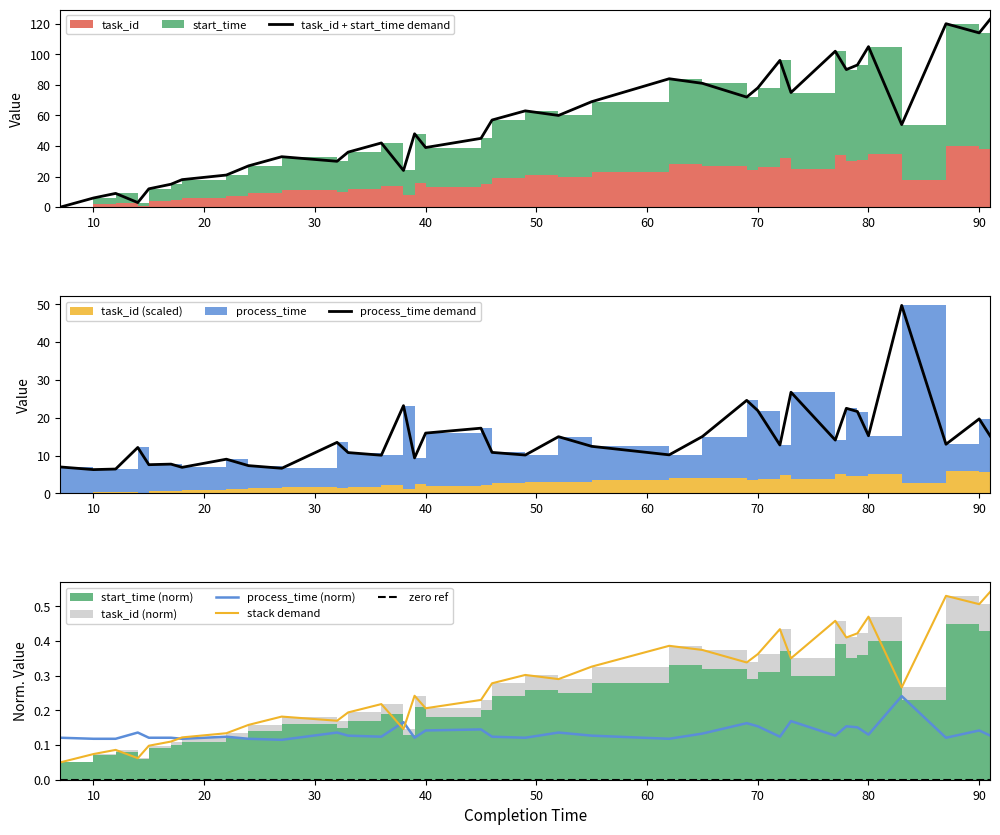

Does the chart have visible grid lines?

No